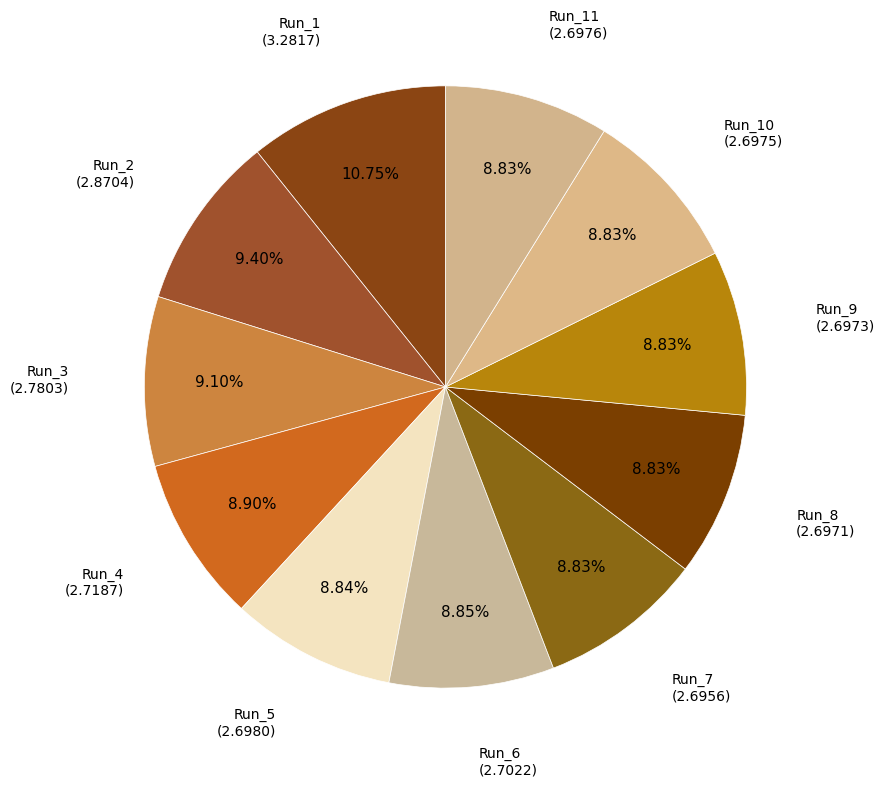

Count the number of slices in the pie.

11